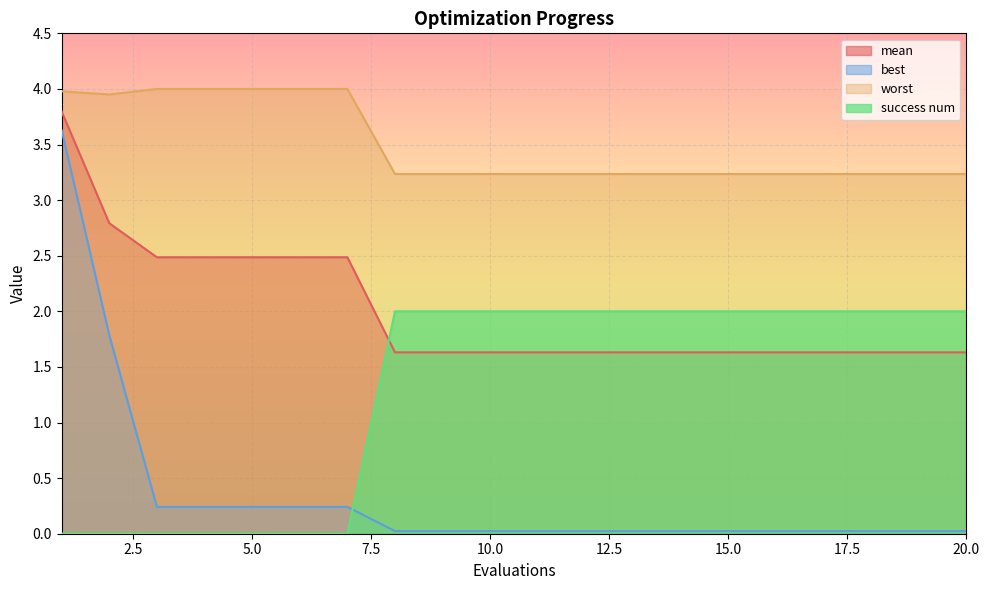

Is it true that worst equals 1.3 at 18?

False